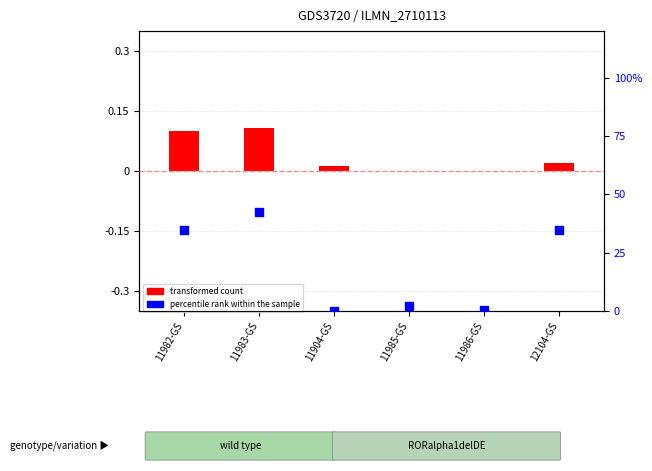

What is the change in value from 11983-GS to 11986-GS?

-41.8